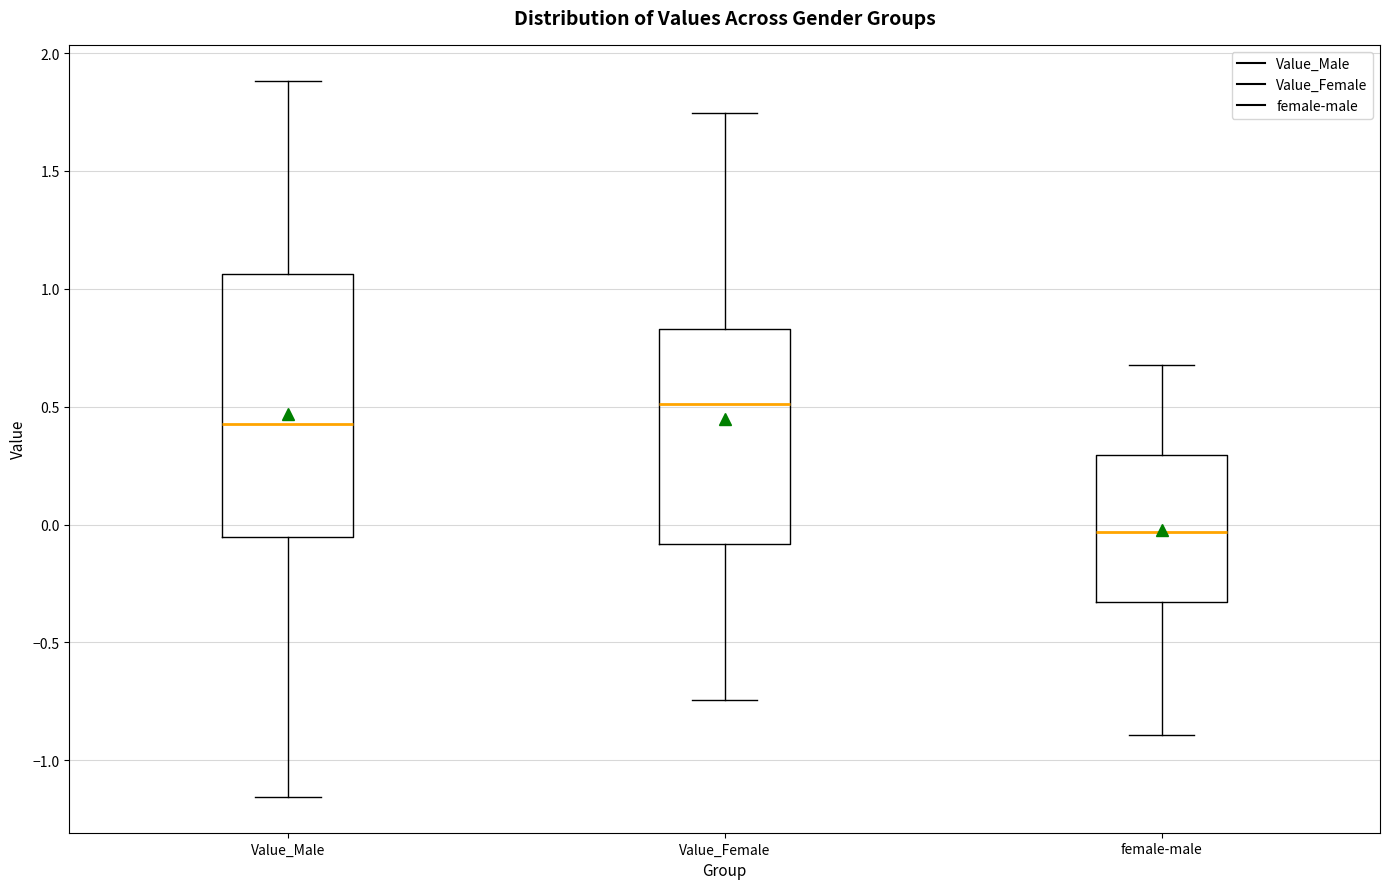

Reading left to right, read every box against the y-axis: the position of its median line, the range the box covers, and the ends of its whiskers. The values are not printed on the chart, so give them approximately, as read against the axis.

Value_Male: median 0.45, box -0.05 to 1.05, whiskers -1.15 to 1.90
Value_Female: median 0.50, box -0.10 to 0.85, whiskers -0.75 to 1.75
female-male: median -0.05, box -0.35 to 0.30, whiskers -0.90 to 0.70